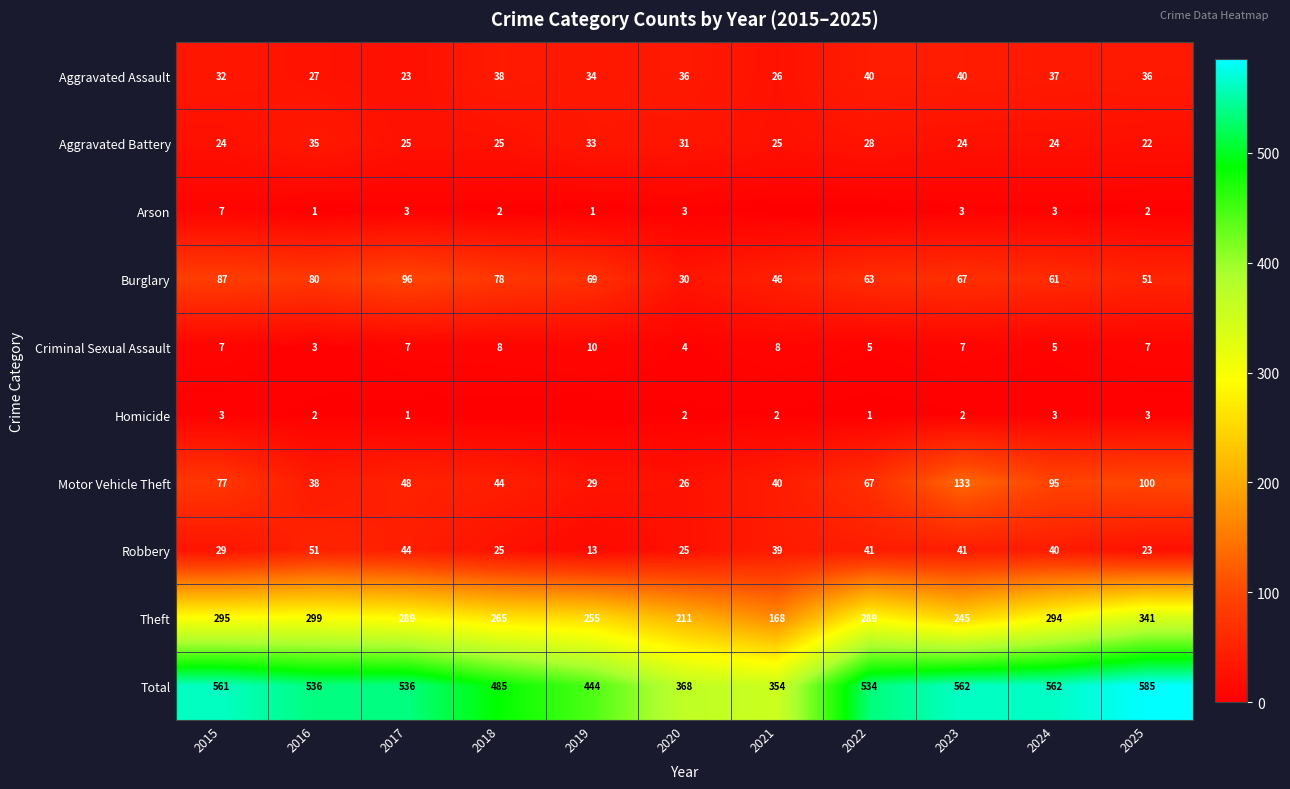

How many categories are shown in the chart?

11